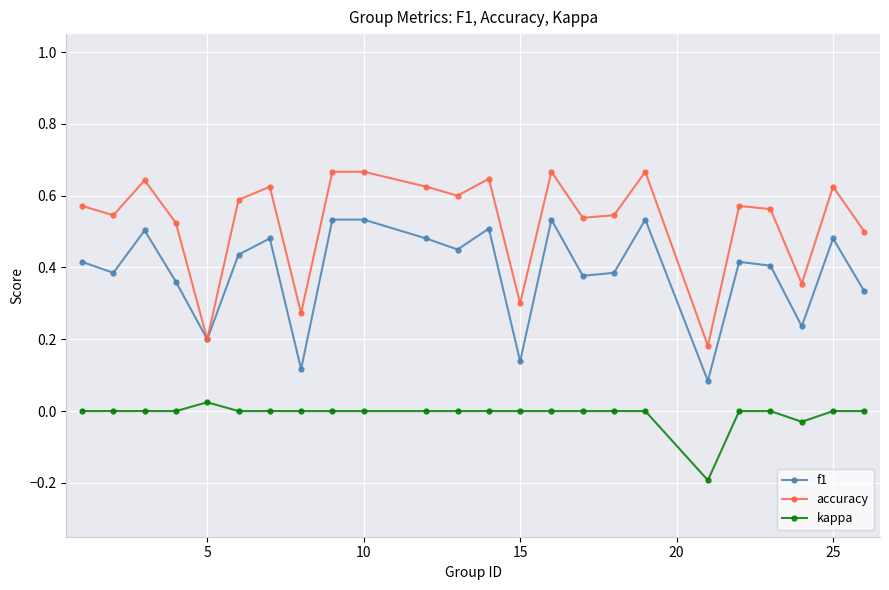

True or false: f1 and kappa cross at least once.

False